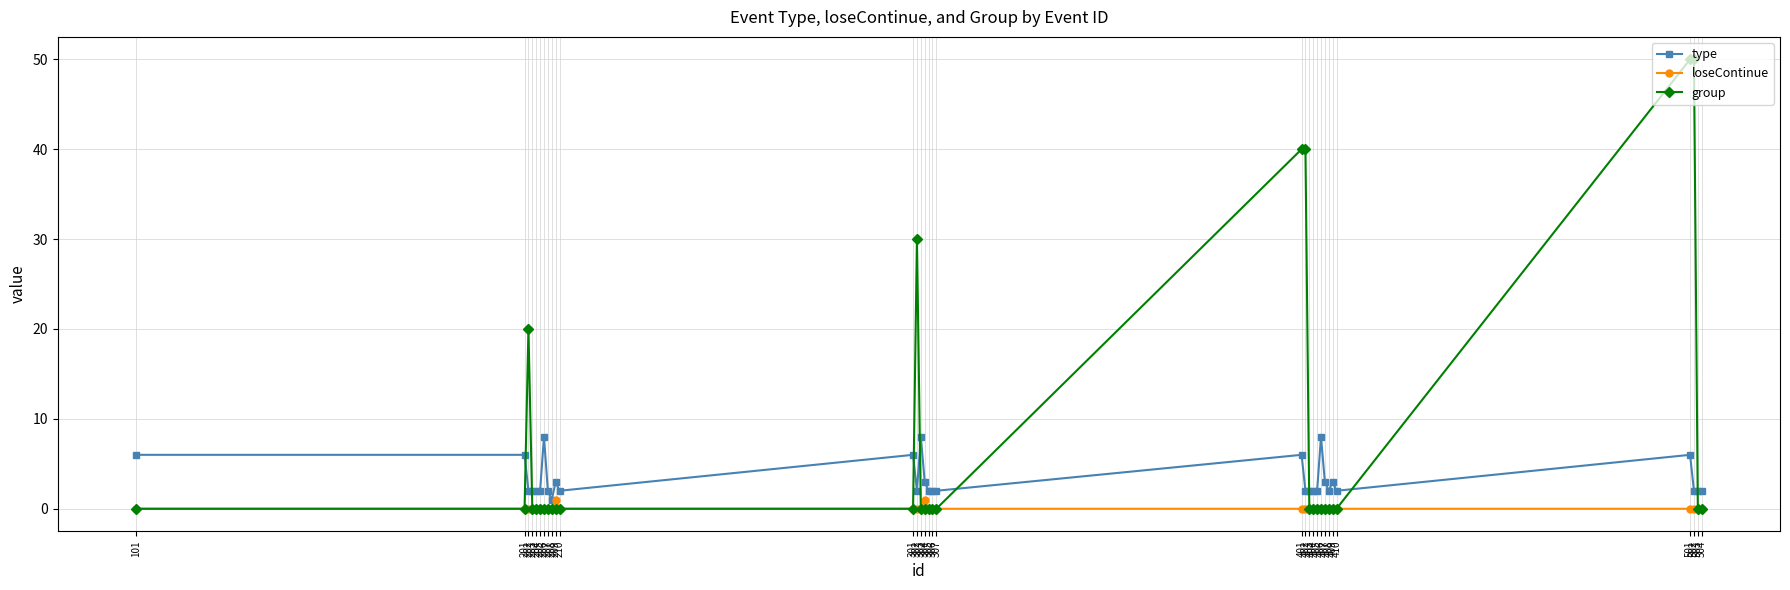

Is the value of group at 202 greater than the value of type at 502?

Yes